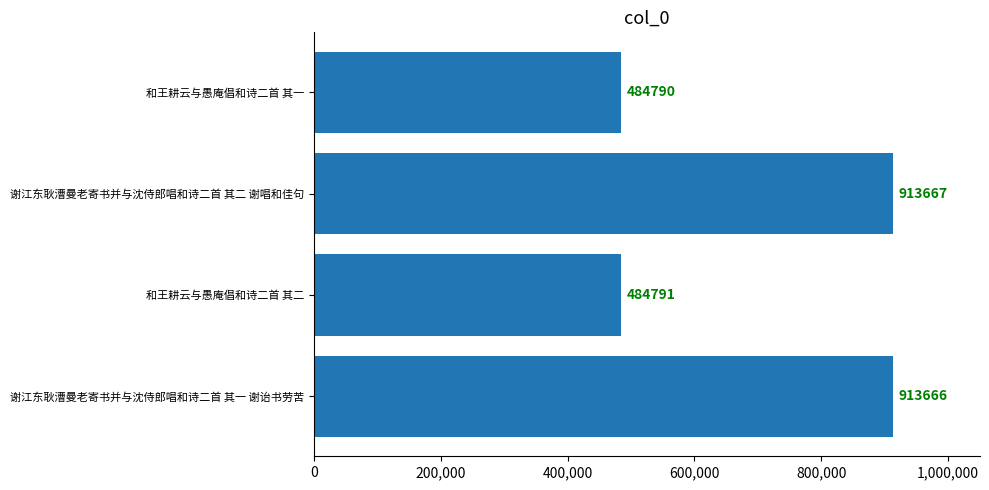

Read the value at 和王耕云与愚庵倡和诗二首 其一.

484790